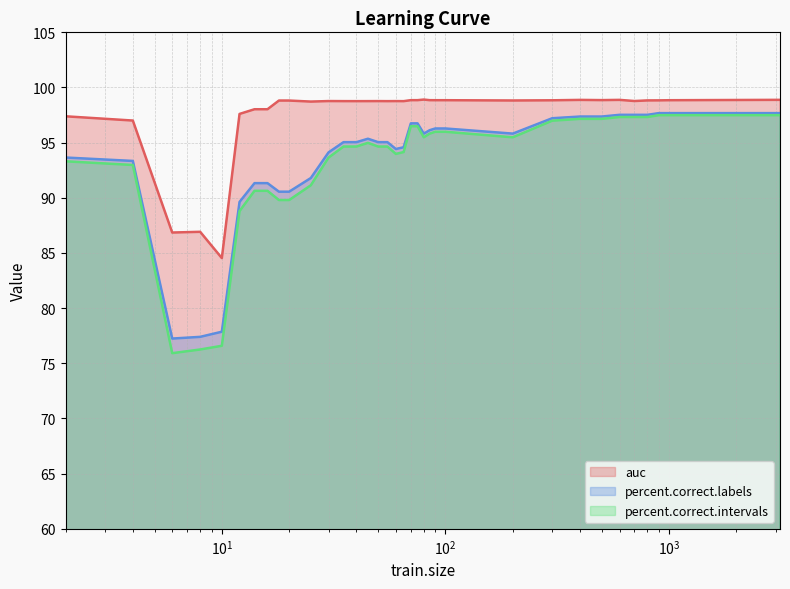

Which series has the largest total across all categories?

auc